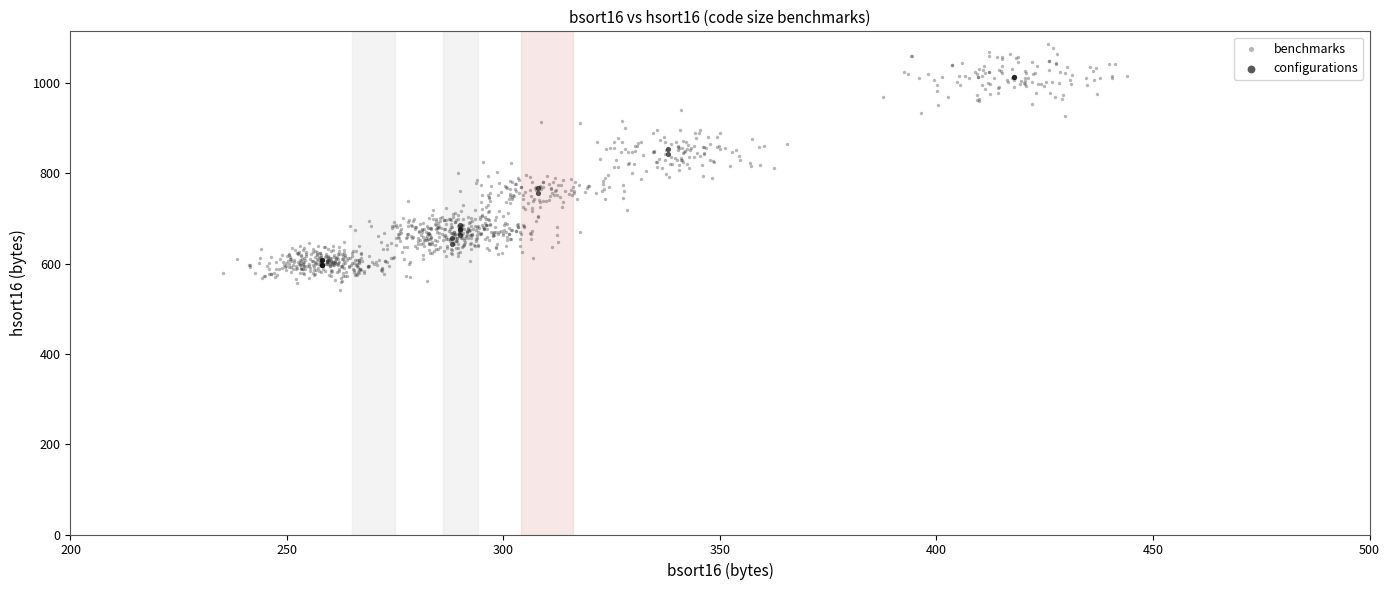

Which series has the largest Y range (max minus min)?

benchmarks